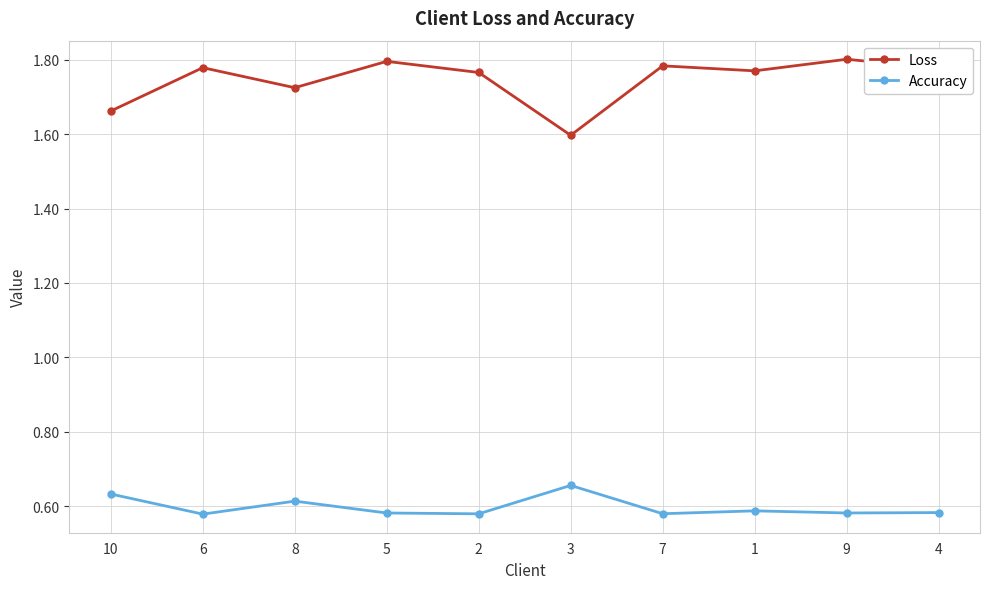

Rank the series at 1 from lowest to highest value.

Accuracy, Loss